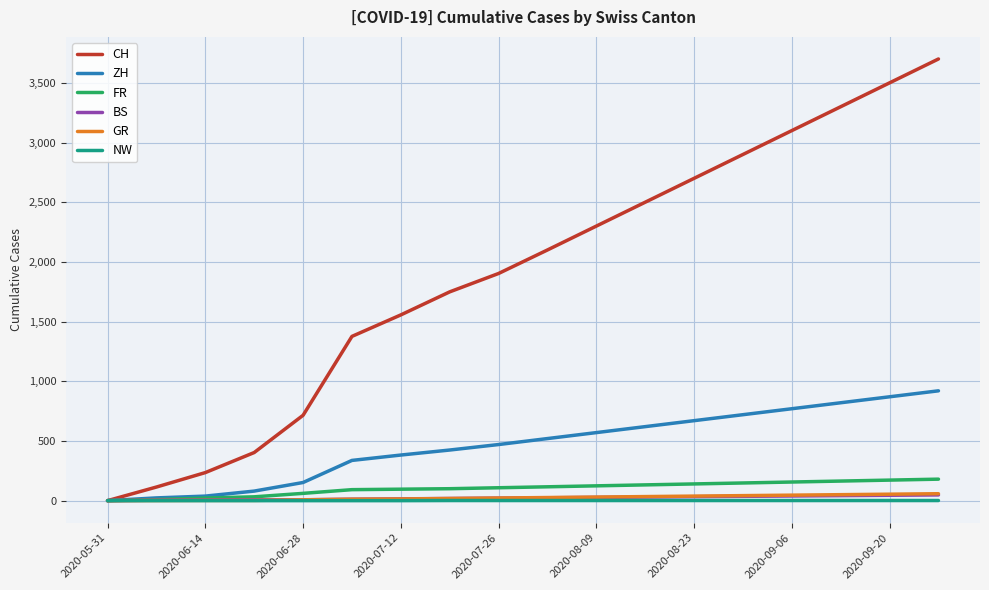

Which series has the largest total across all categories?

CH